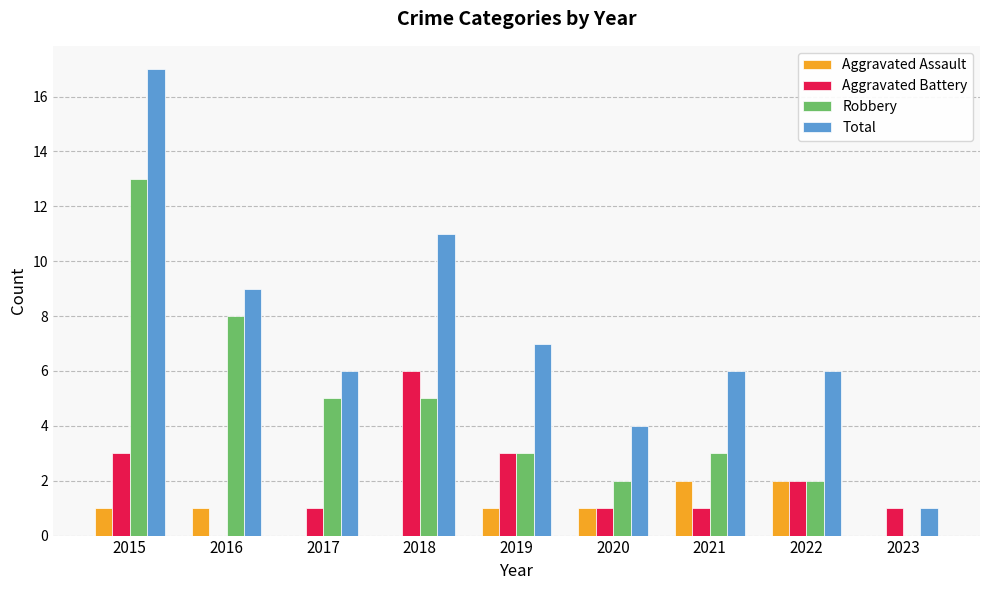

How many categories are shown in the chart?

9